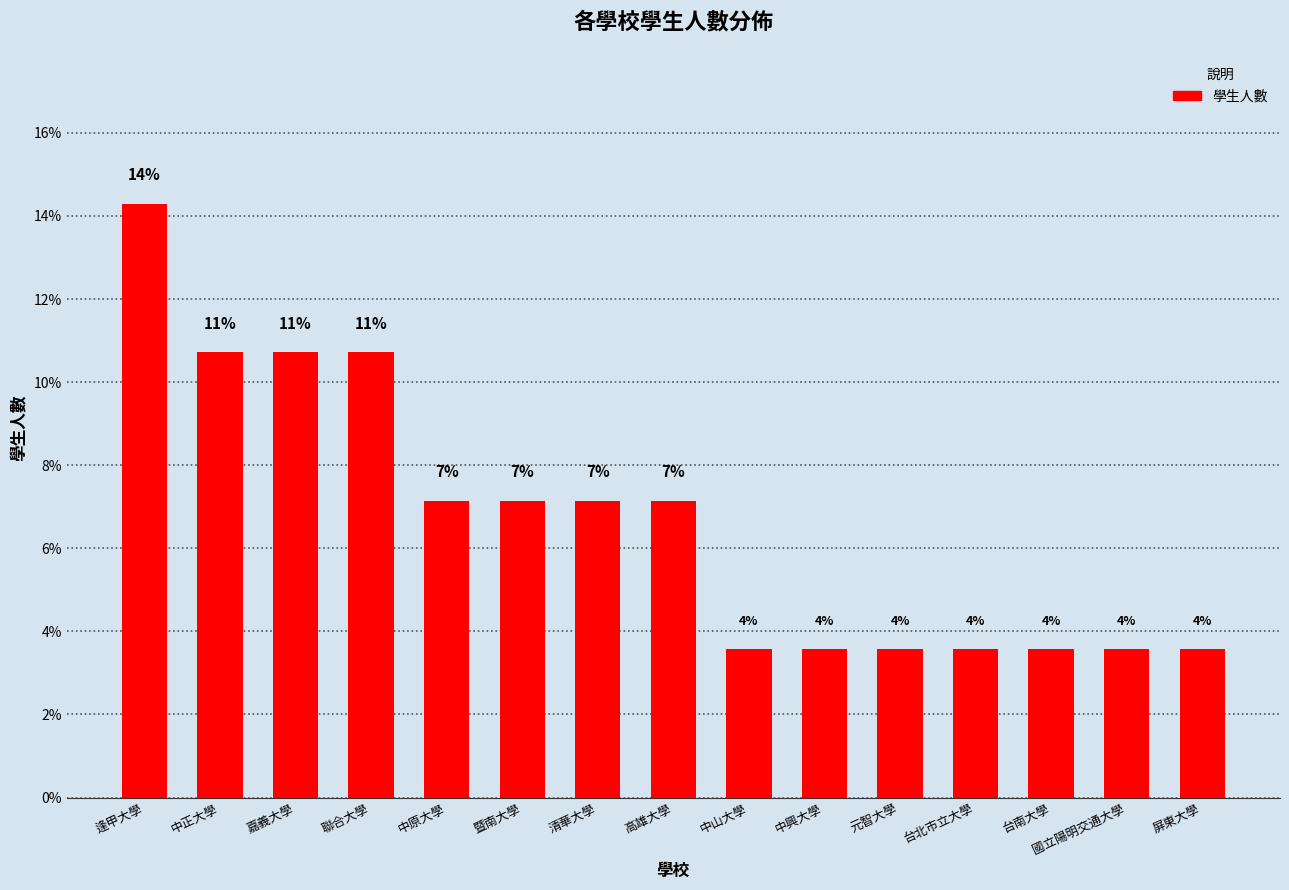

Where is the data nearest to the value 8?

中原大學